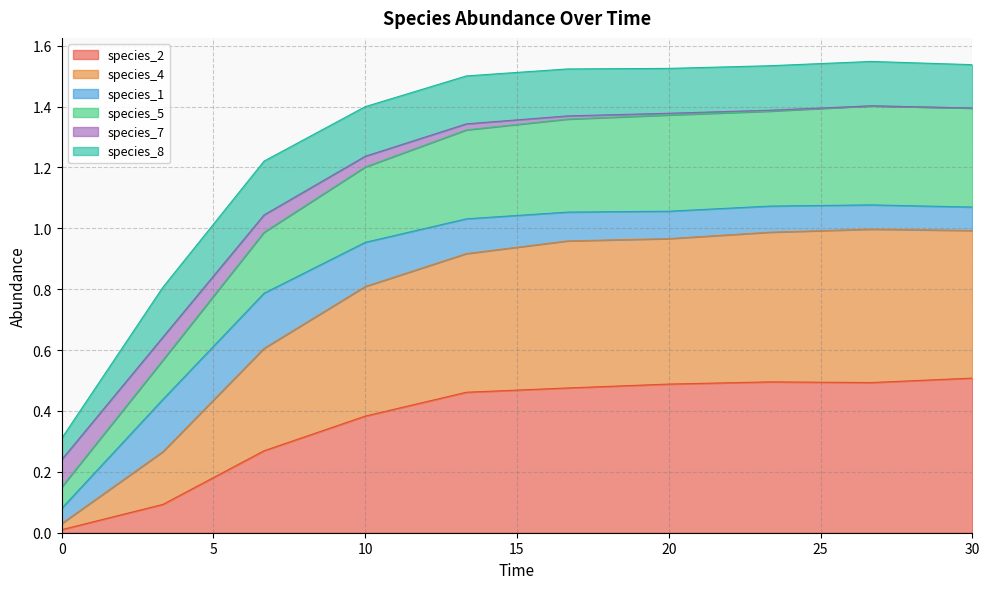

What is the difference between the maximum and second lowest values in the species_2 series?

0.4